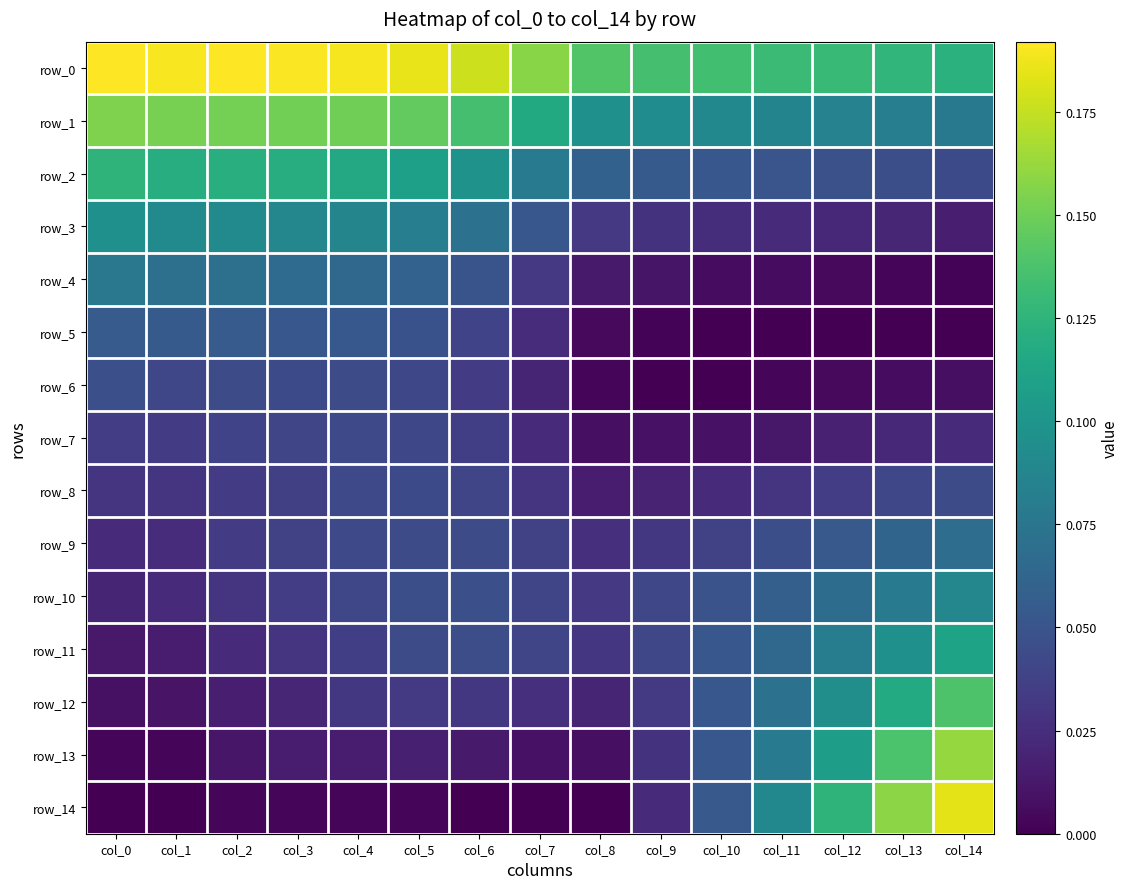

Reading left to right, extract all data points from this chart.

row_0: 0.2	0.2	0.2	0.2	0.2	0.2	0.2	0.2	0.1	0.1	0.1	0.1	0.1	0.1	0.1
row_1: 0.2	0.2	0.2	0.2	0.2	0.1	0.1	0.1	0.1	0.1	0.1	0.1	0.1	0.1	0.1
row_2: 0.1	0.1	0.1	0.1	0.1	0.1	0.1	0.1	0.1	0.1	0.1	0.1	0.0	0.0	0.0
row_3: 0.1	0.1	0.1	0.1	0.1	0.1	0.1	0.1	0.0	0.0	0.0	0.0	0.0	0.0	0.0
row_4: 0.1	0.1	0.1	0.1	0.1	0.1	0.0	0.0	0.0	0.0	0.0	0.0	0.0	0.0	0.0
row_5: 0.1	0.1	0.1	0.1	0.1	0.0	0.0	0.0	0.0	0.0	0.0	0.0	0.0	0.0	0.0
row_6: 0.0	0.0	0.0	0.0	0.0	0.0	0.0	0.0	0.0	0.0	0.0	0.0	0.0	0.0	0.0
row_7: 0.0	0.0	0.0	0.0	0.0	0.0	0.0	0.0	0.0	0.0	0.0	0.0	0.0	0.0	0.0
row_8: 0.0	0.0	0.0	0.0	0.0	0.0	0.0	0.0	0.0	0.0	0.0	0.0	0.0	0.0	0.0
row_9: 0.0	0.0	0.0	0.0	0.0	0.0	0.0	0.0	0.0	0.0	0.0	0.0	0.1	0.1	0.1
row_10: 0.0	0.0	0.0	0.0	0.0	0.0	0.0	0.0	0.0	0.0	0.0	0.1	0.1	0.1	0.1
row_11: 0.0	0.0	0.0	0.0	0.0	0.0	0.0	0.0	0.0	0.0	0.1	0.1	0.1	0.1	0.1
row_12: 0.0	0.0	0.0	0.0	0.0	0.0	0.0	0.0	0.0	0.0	0.1	0.1	0.1	0.1	0.1
row_13: 0.0	0.0	0.0	0.0	0.0	0.0	0.0	0.0	0.0	0.0	0.1	0.1	0.1	0.1	0.2
row_14: 0.0	0.0	0.0	0.0	0.0	0.0	0.0	0.0	0.0	0.0	0.1	0.1	0.1	0.2	0.2